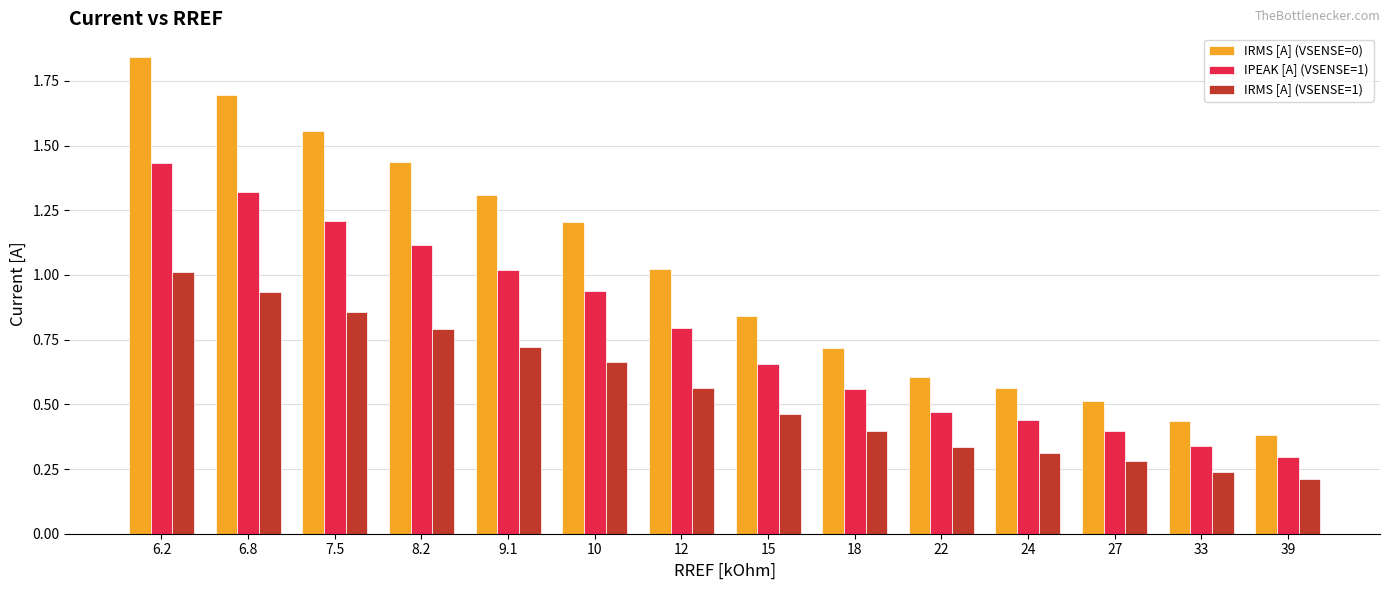

Rank the series by their maximum value, from highest to lowest.

IRMS [A] (VSENSE=0), IPEAK [A] (VSENSE=1), IRMS [A] (VSENSE=1)